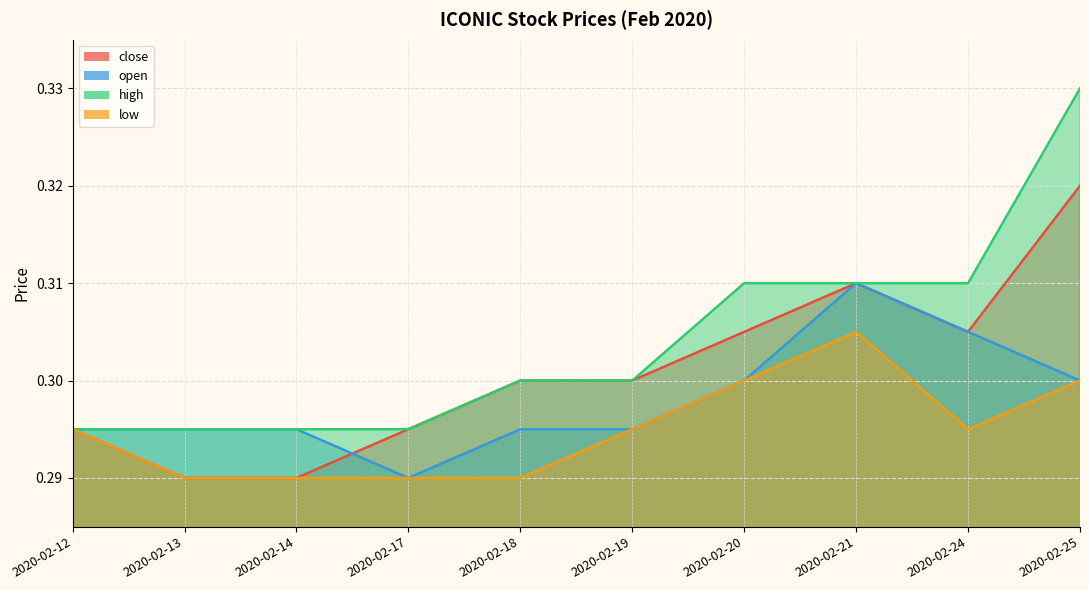

At how many categories does at least one series exceed 0?

10